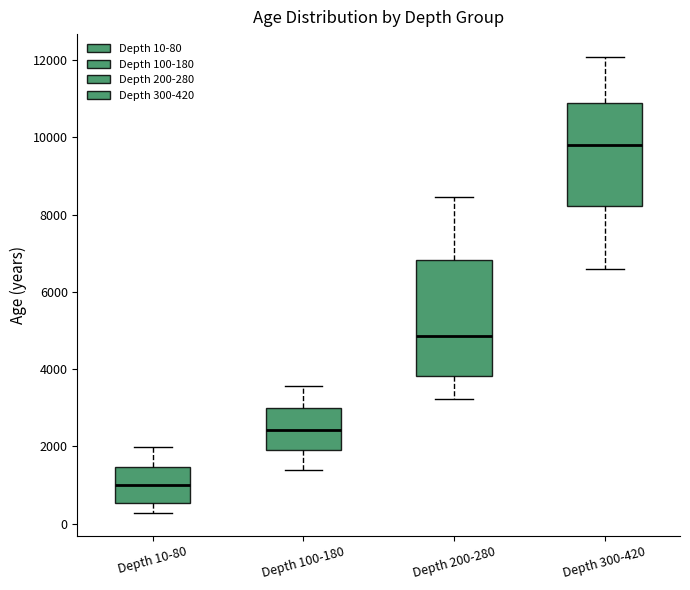

Reading left to right, read every box against the y-axis: the position of its median line, the range the box covers, and the ends of its whiskers. The values are not printed on the chart, so give them approximately, as read against the axis.

Depth 10-80: median 1000, box 600 to 1400, whiskers 200 to 2000
Depth 100-180: median 2400, box 2000 to 3000, whiskers 1400 to 3600
Depth 200-280: median 4800, box 3800 to 6800, whiskers 3200 to 8400
Depth 300-420: median 9800, box 8200 to 11000, whiskers 6600 to 12000